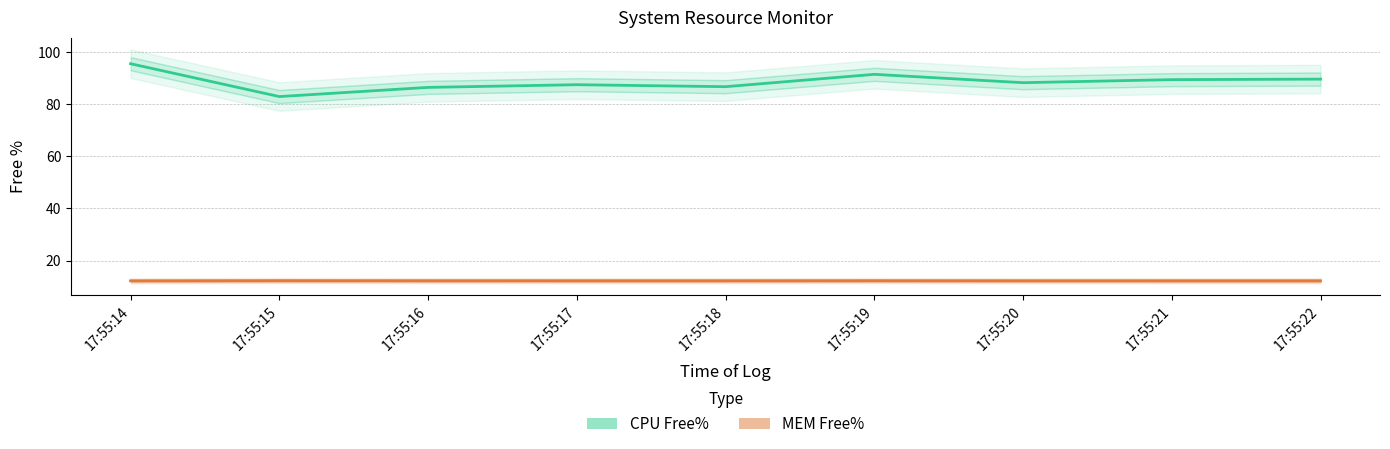

What is the maximum value for CPU Free%?

95.7